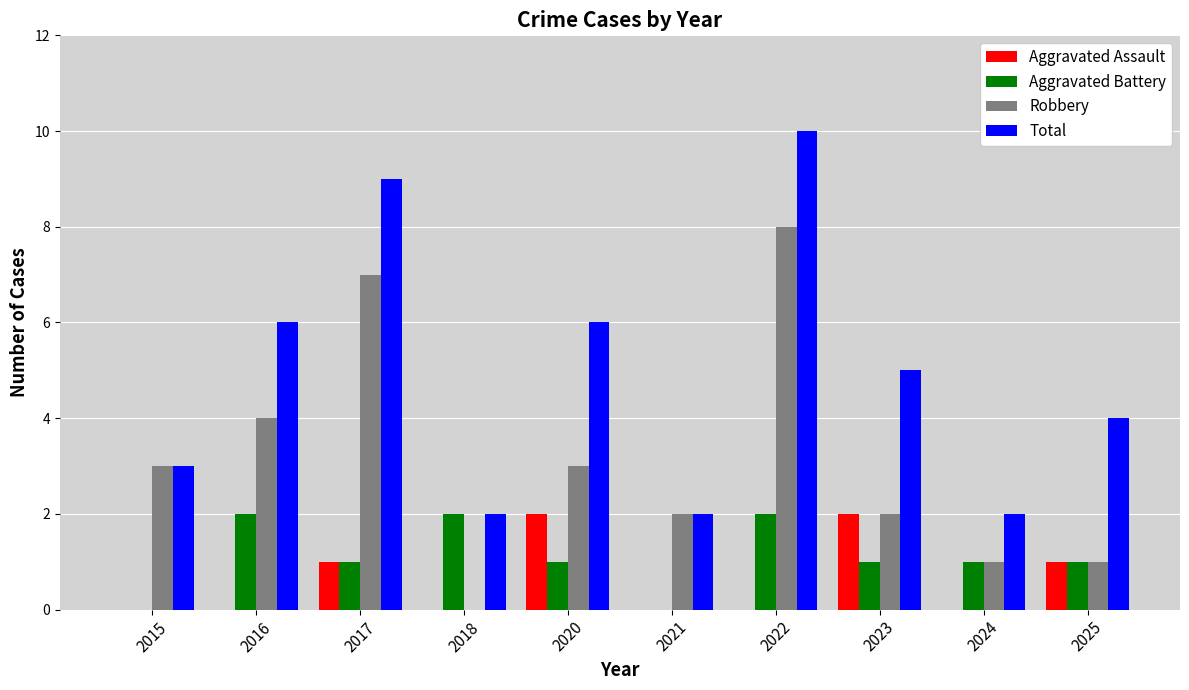

Which series has the largest total across all categories?

Total